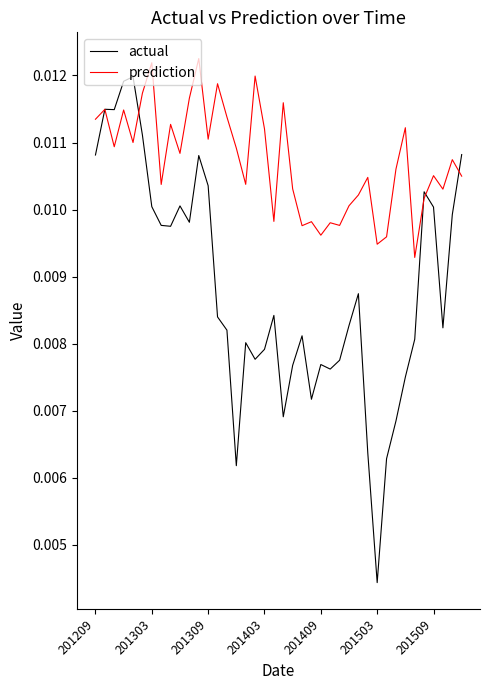

What are all the series names shown in the legend?

actual, prediction